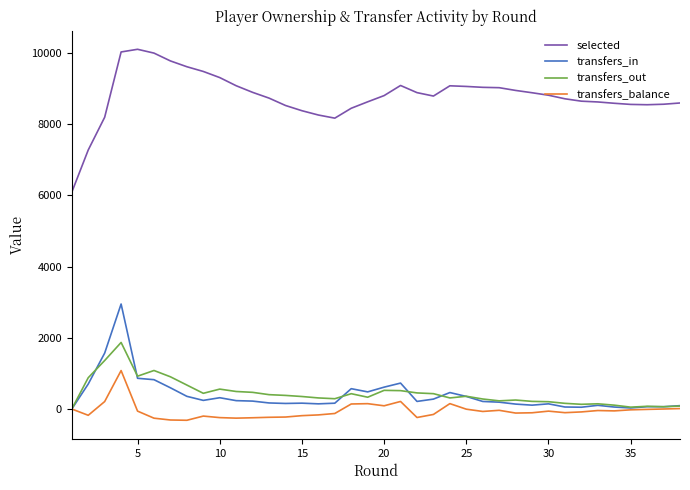

Rank the series by their maximum value, from lowest to highest.

transfers_balance, transfers_out, transfers_in, selected